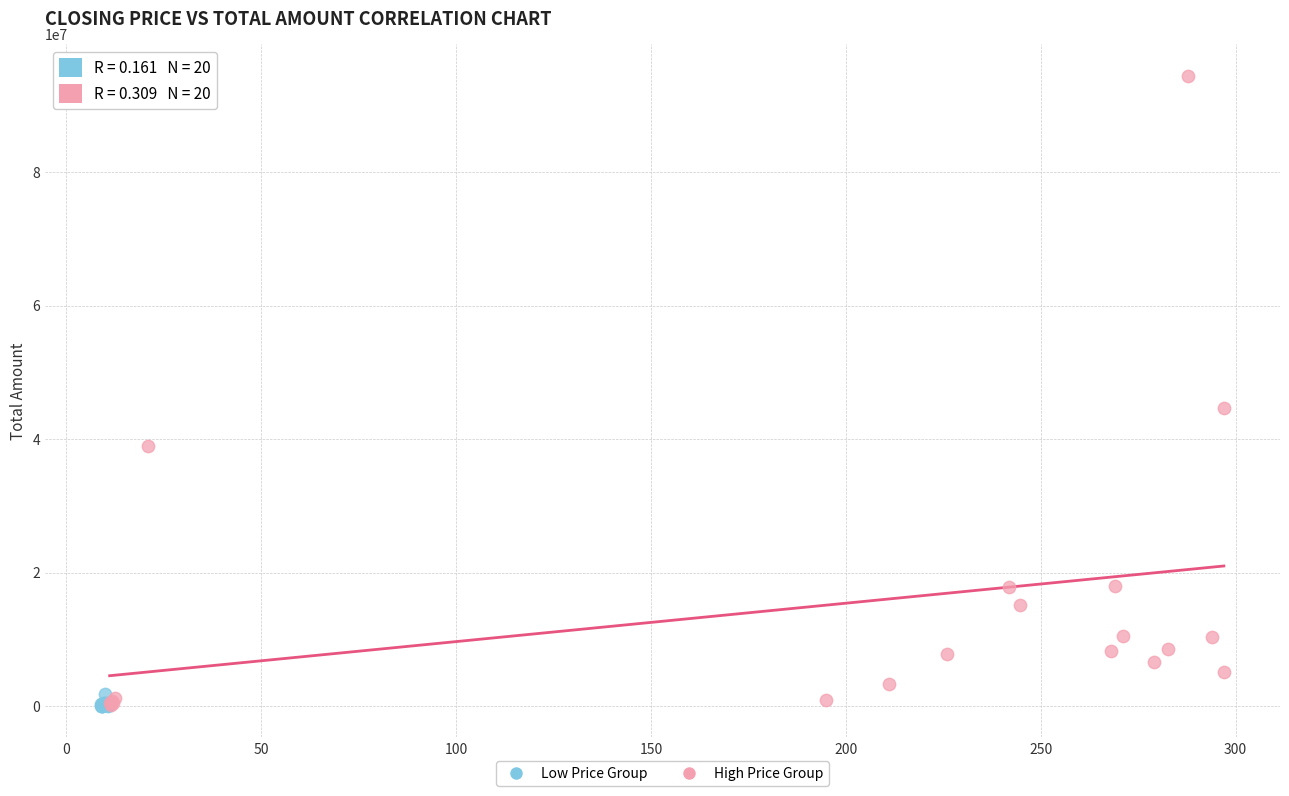

What are all the series names shown in the legend?

Low Price Group, High Price Group